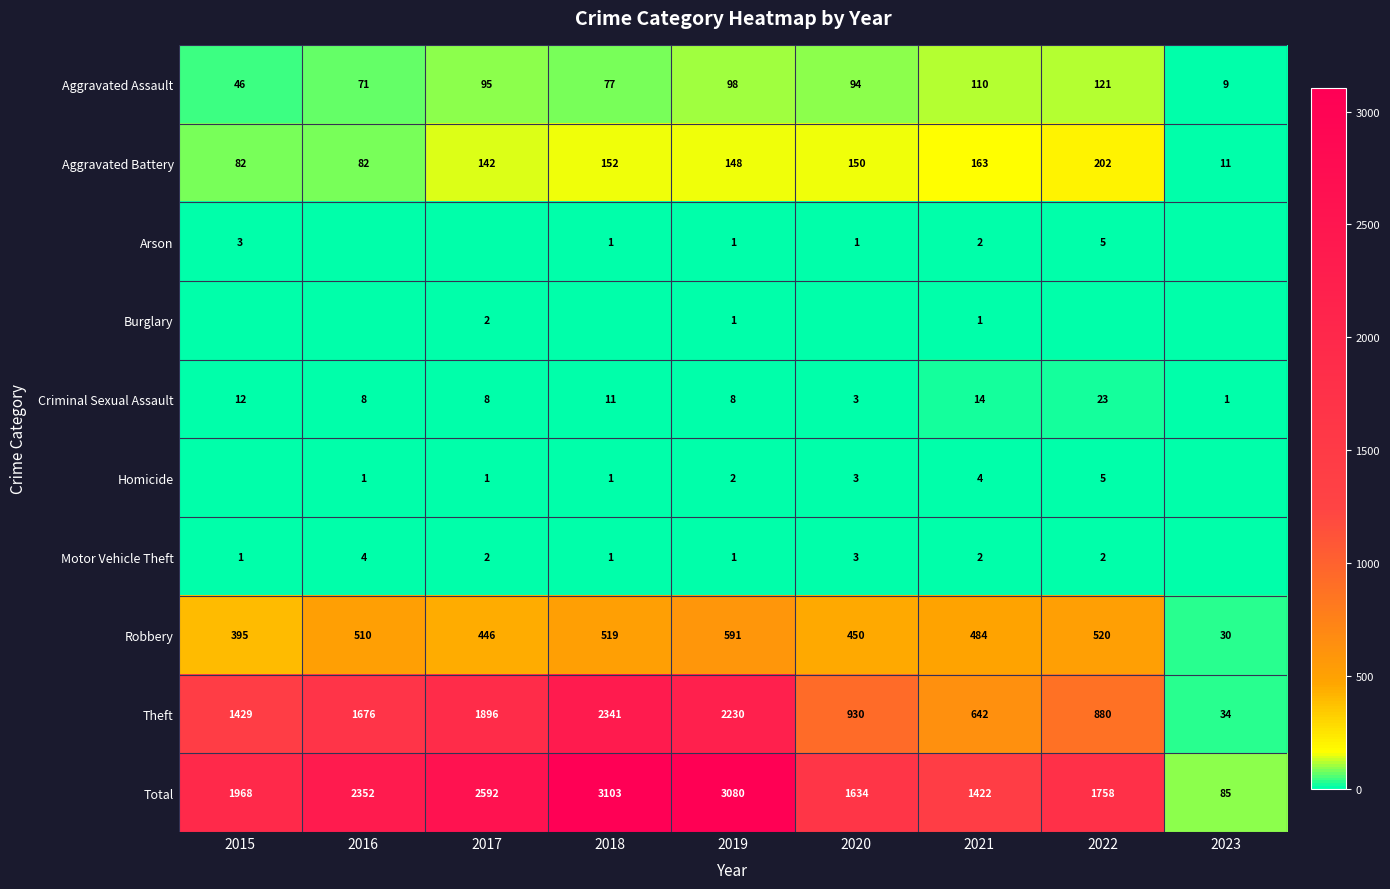

List the labels in order of Aggravated Assault value, largest first.

2022, 2021, 2019, 2017, 2020, 2018, 2016, 2015, 2023